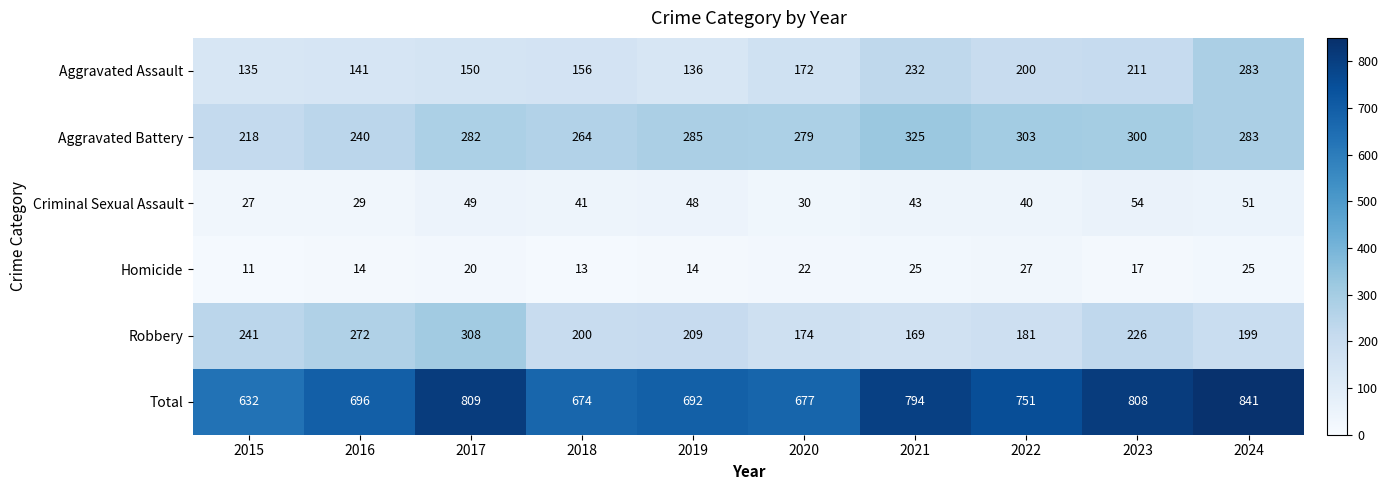

What is the total value across all series at 2019?

1384